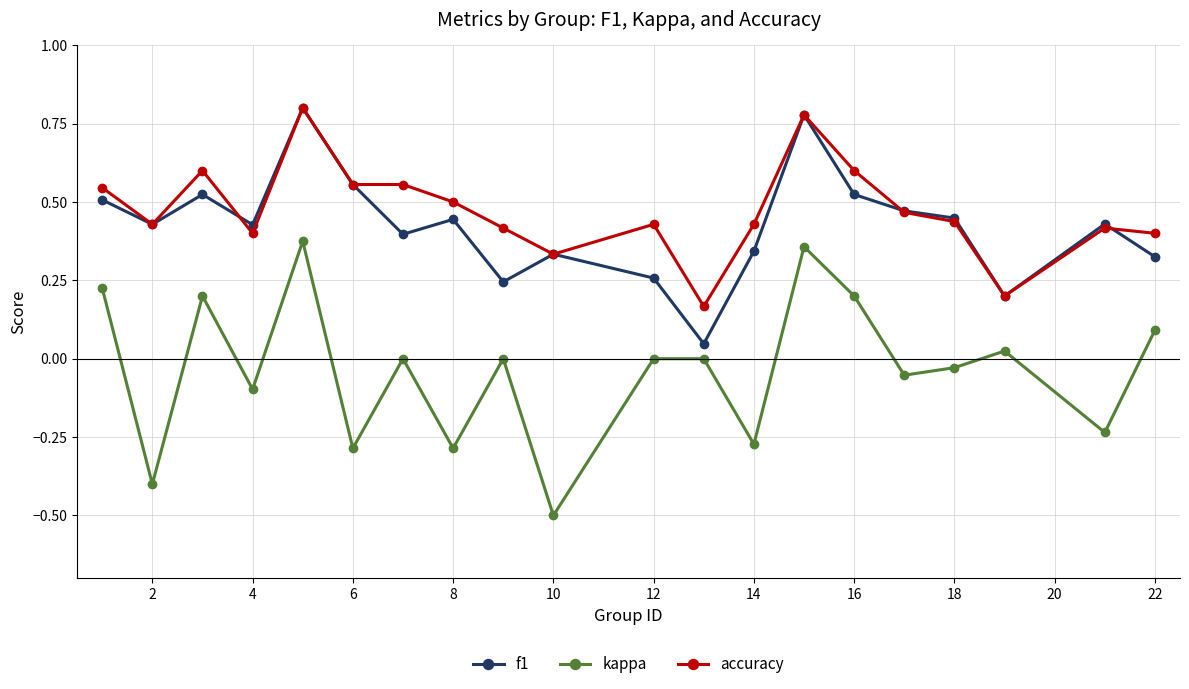

True or false: f1 and kappa intersect in this chart.

False